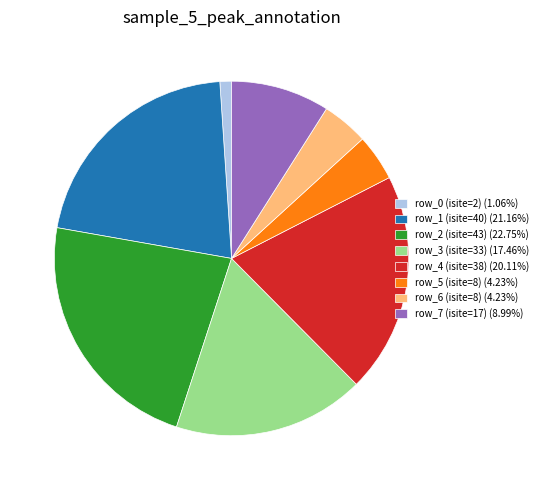

What is the ratio of the value at row_4 (isite=38) (20.11%) to the value at row_0 (isite=2) (1.06%)?

19.0